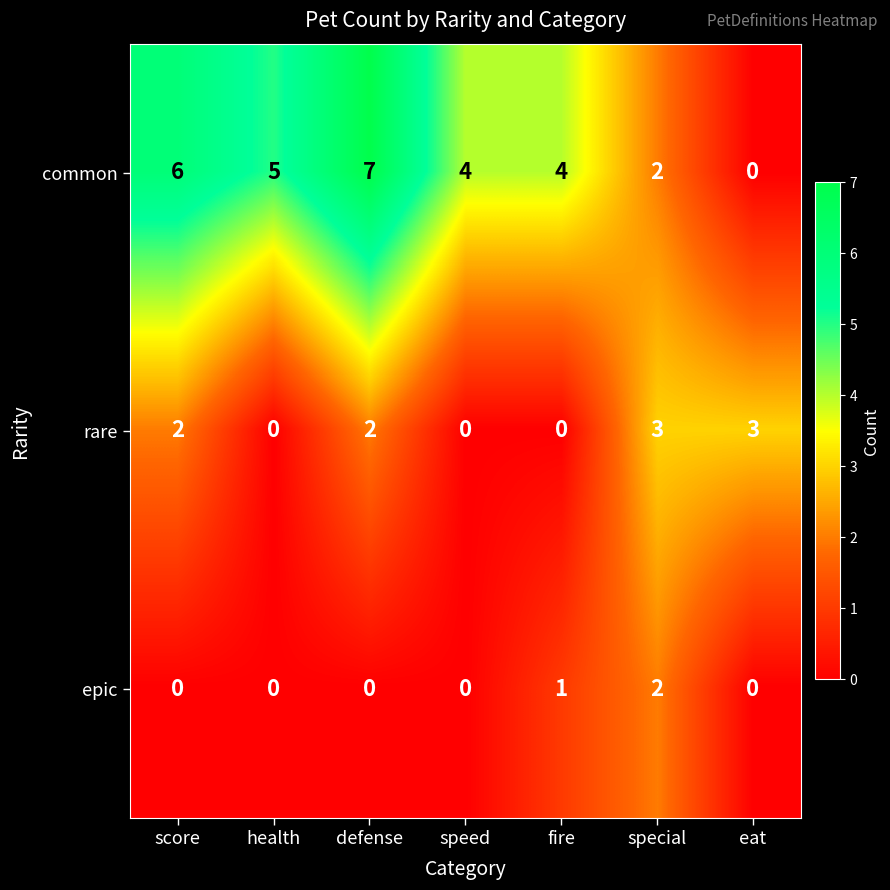

List the series in order of their overall mean, highest first.

common, rare, epic